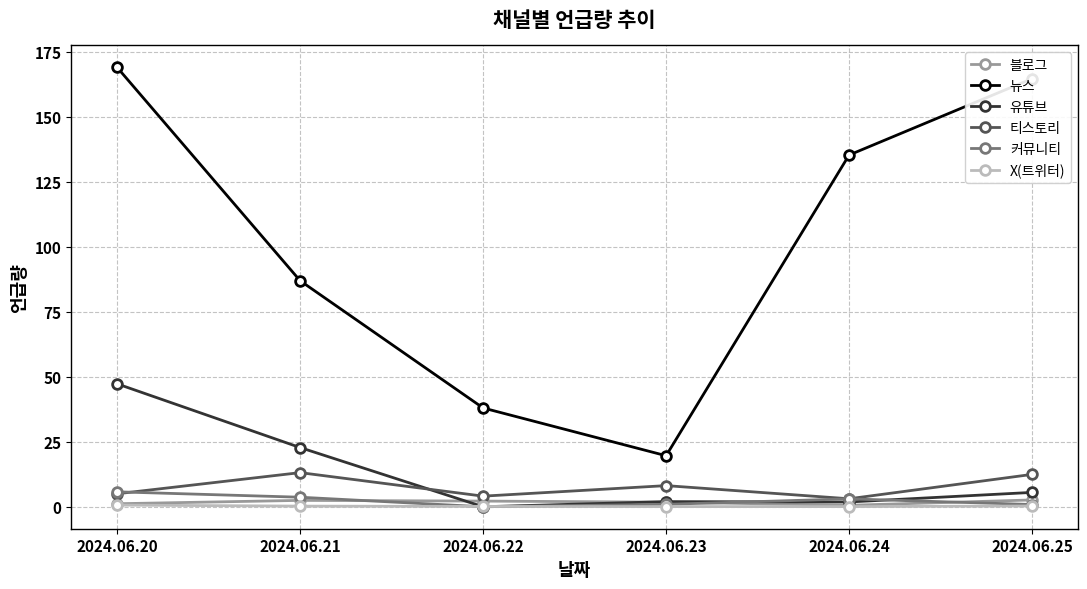

What are all the series names shown in the legend?

블로그, 뉴스, 유튜브, 티스토리, 커뮤니티, X(트위터)